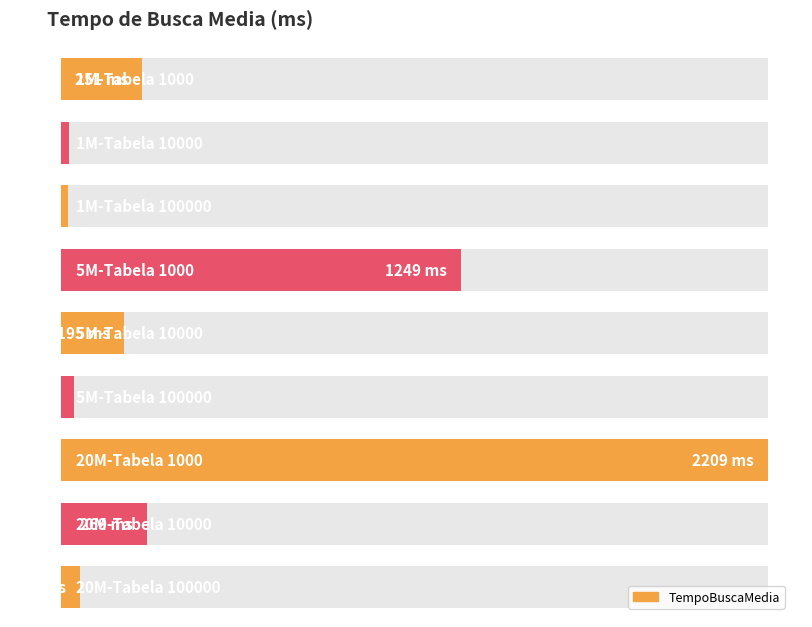

What is the average value?

480